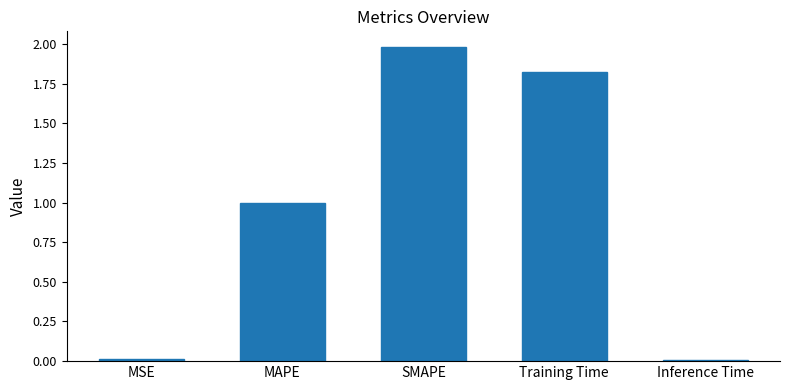

The value at SMAPE is 2.7. True or false?

False